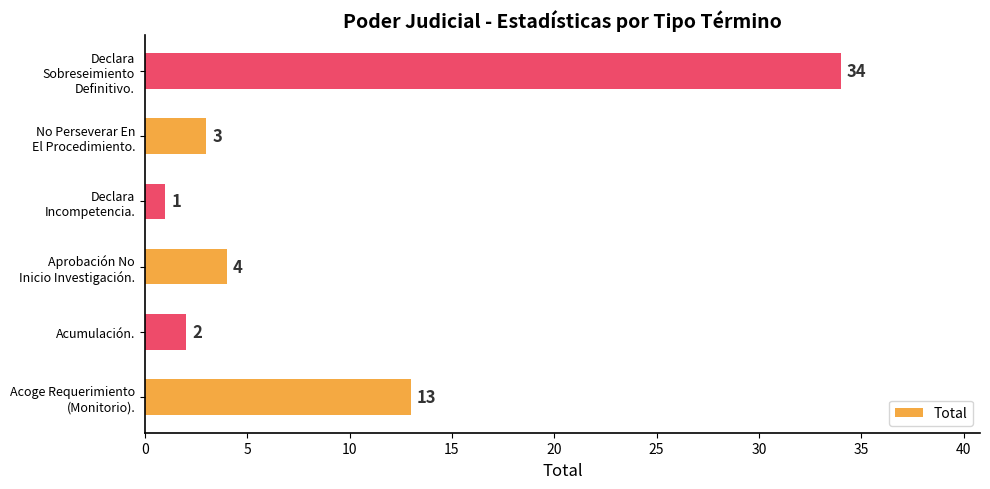

What is the maximum value shown in the chart?

34